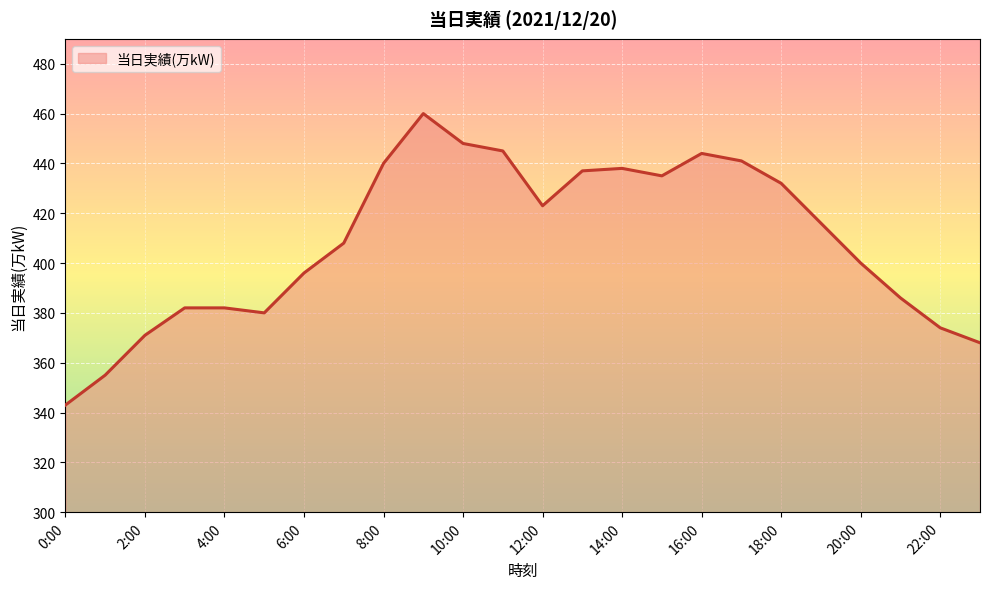

What is the difference between the maximum and minimum values?

117